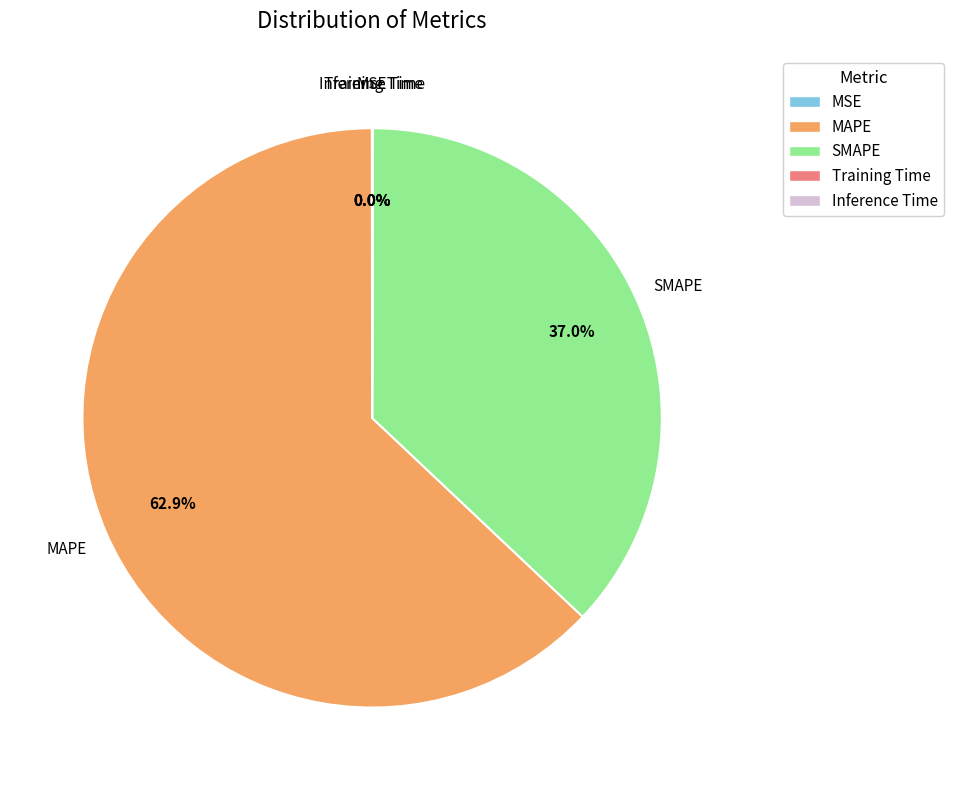

What is the ratio of the value at SMAPE to the value at MAPE?

0.6